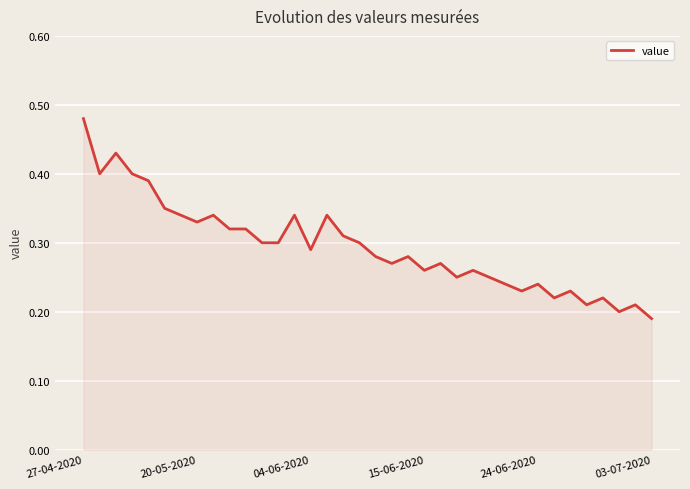

How many lines are shown in the chart?

1